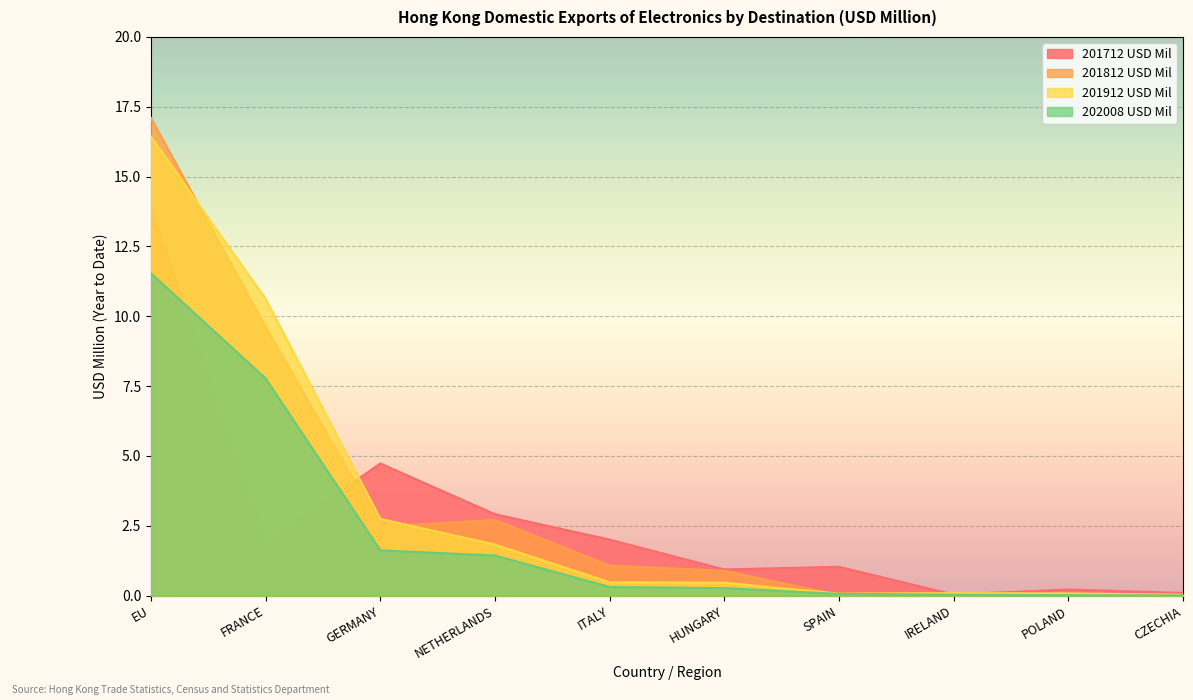

Reading left to right, transcribe all the data shown in this chart.

201712 USD Mil: 13.9	1.9	4.7	2.9	2.0	0.9	1.0	0.0	0.2	0.1
201812 USD Mil: 17.1	9.6	2.5	2.7	1.1	0.9	0.0	0.0	0.0	0.0
201912 USD Mil: 16.4	10.6	2.7	1.8	0.5	0.5	0.1	0.1	0.1	0.0
202008 USD Mil: 11.5	7.8	1.6	1.4	0.3	0.3	0.1	0.0	0.0	0.0